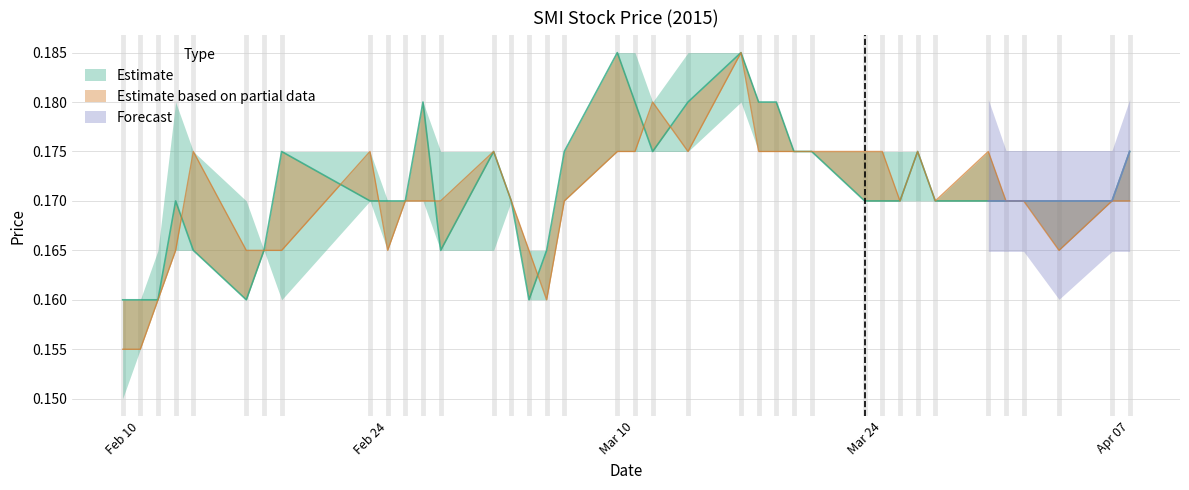

In close, how many points are higher than both neighbors (excluding endpoints)?

7